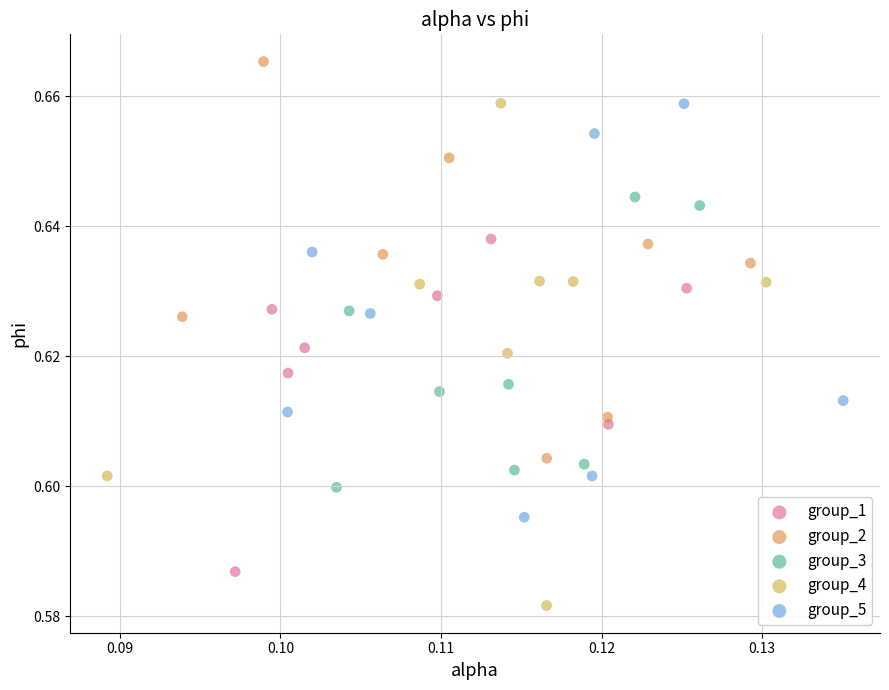

Which series contains the highest Y value?

group_2